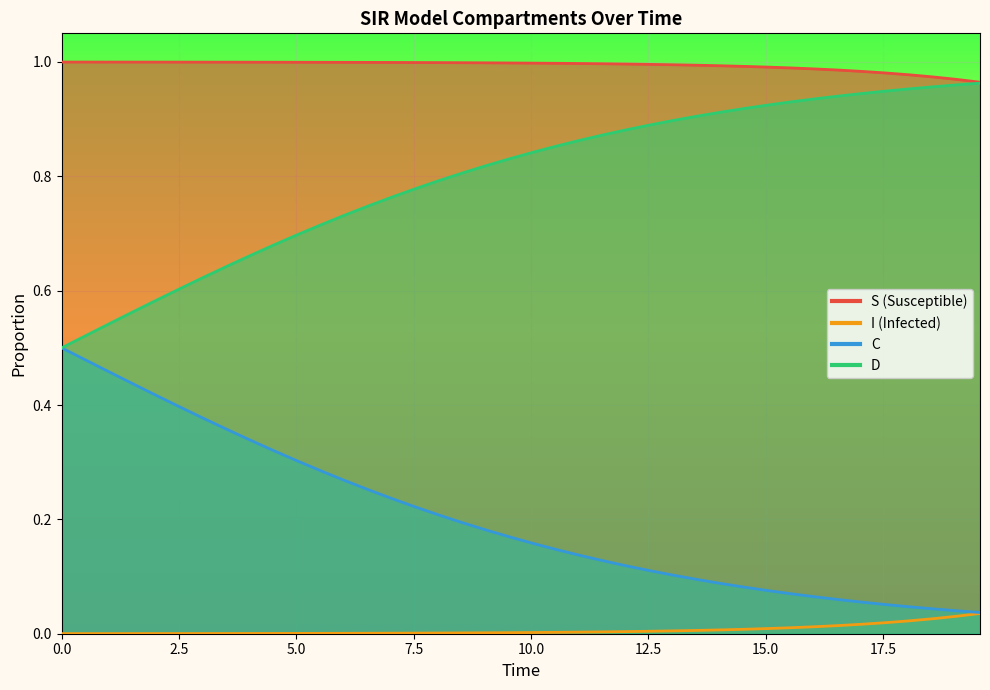

What are all the series names shown in the legend?

S, I, C, D